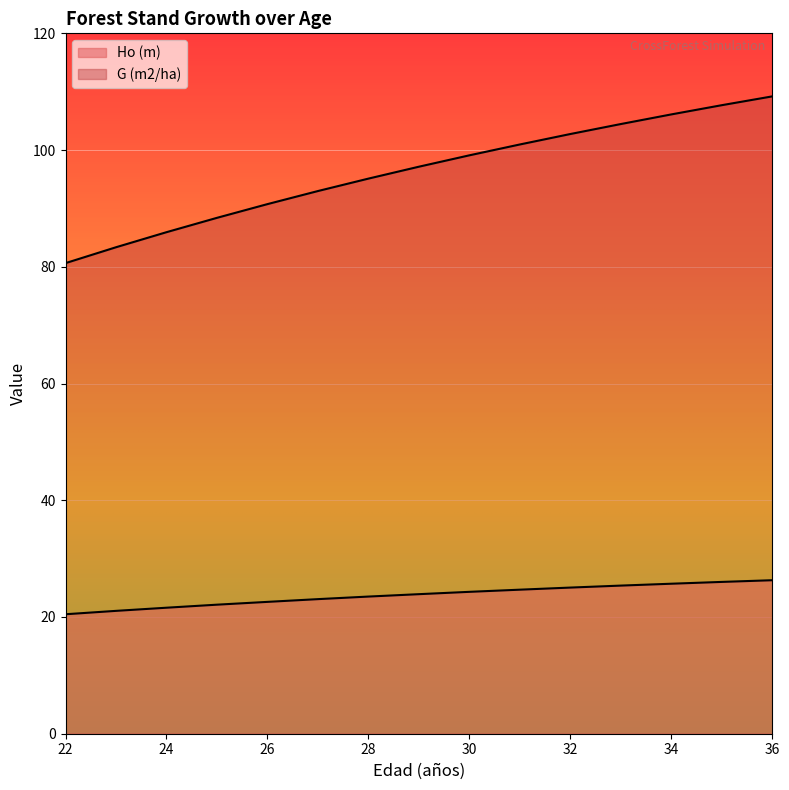

List the series in order of their overall mean, highest first.

G (m2/ha), Ho (m)